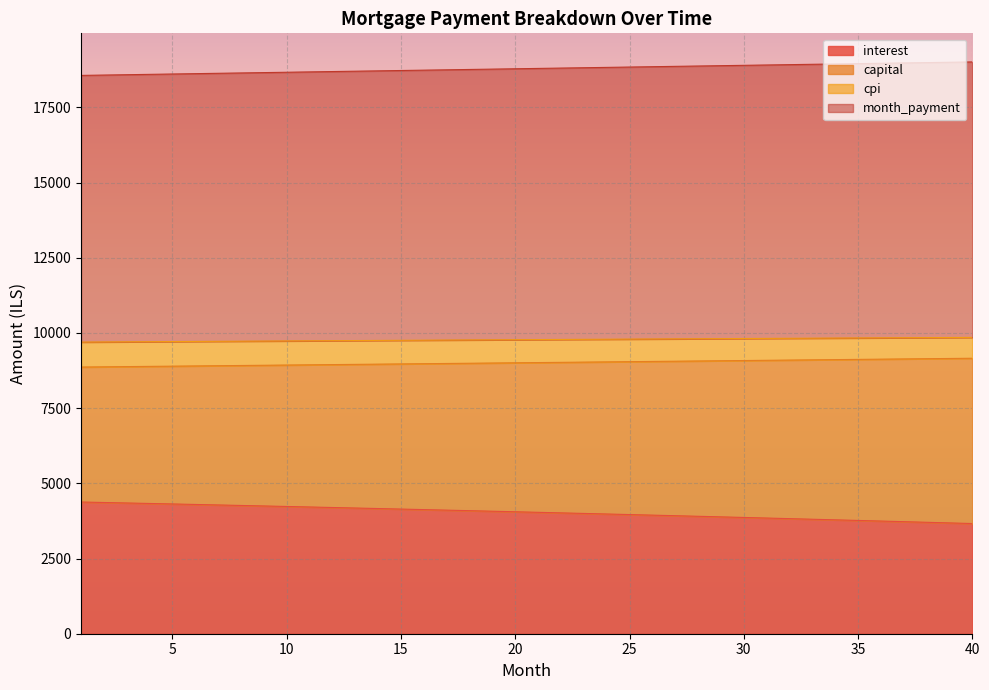

What is the total value across all series at 5?

18608.2